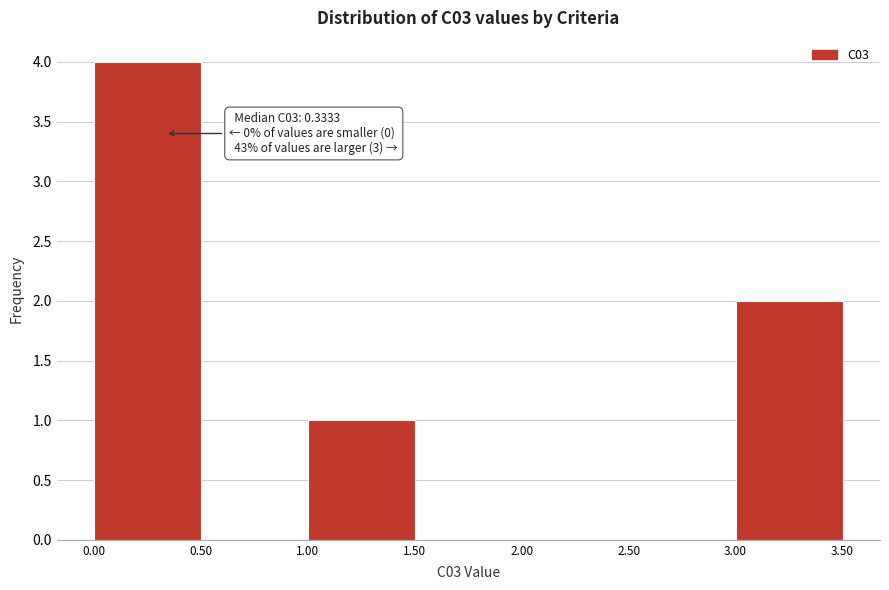

Which range on the x-axis has the tallest bar?

0.00 to 0.50